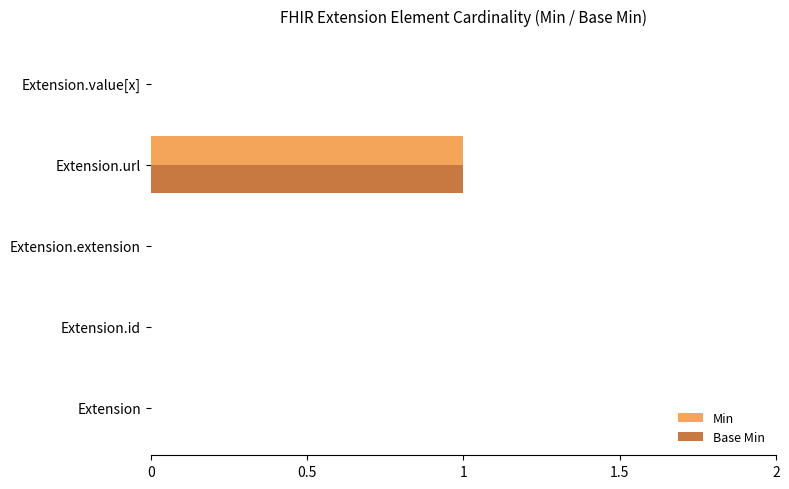

How many categories are shown in the chart?

5